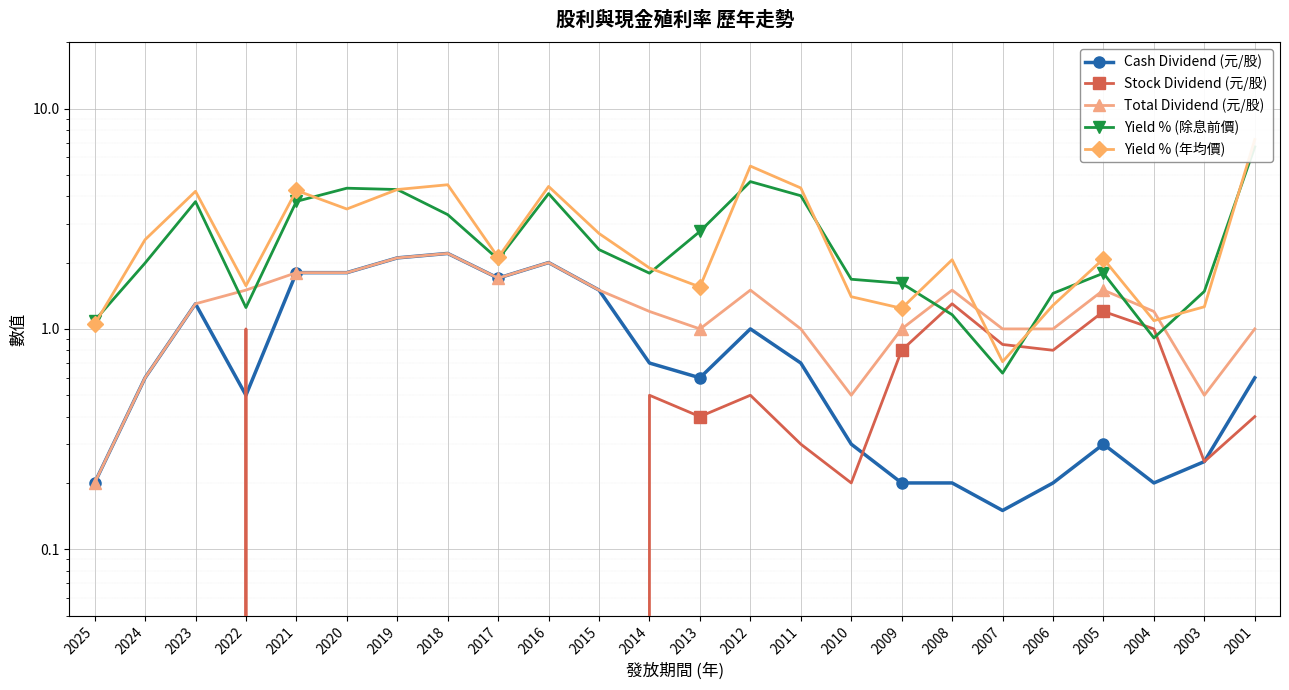

Which category has the highest value in the Cash Dividend (元/股) series?

2018